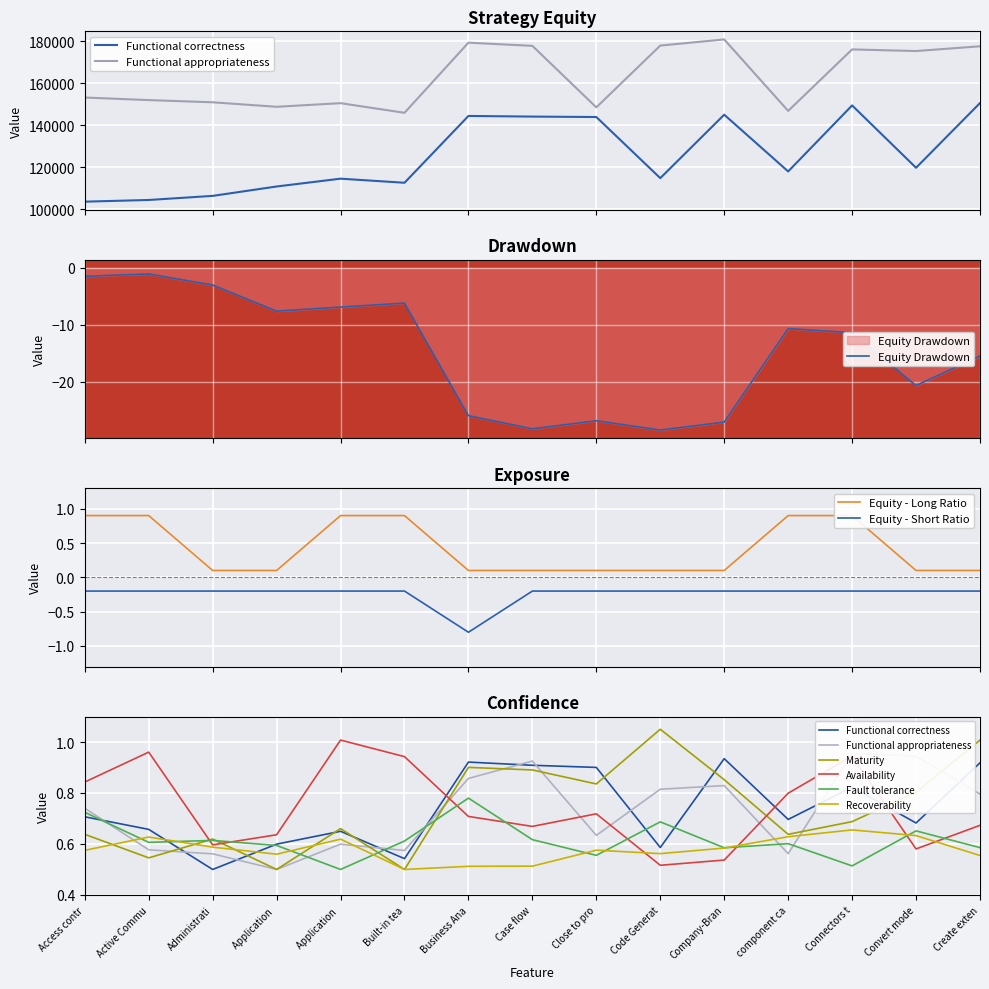

True or false: Fault tolerance and Functional appropriateness intersect in this chart.

False